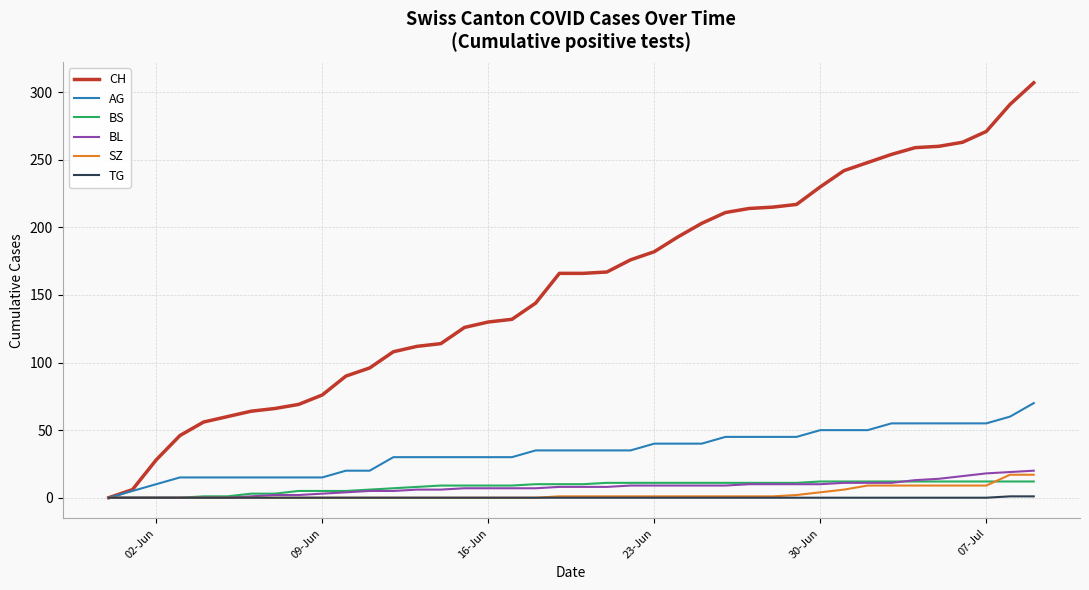

Which series has the widest spread of values?

CH